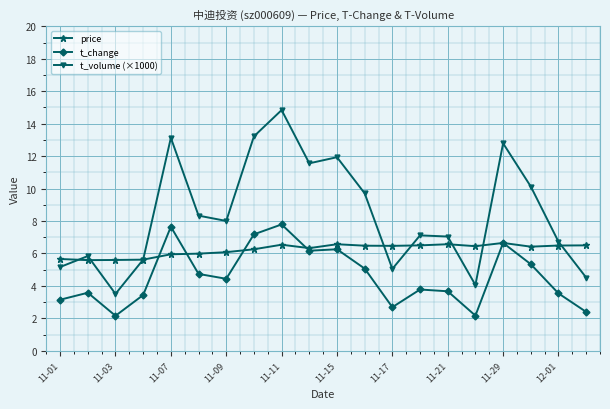

Which series has the largest total across all categories?

t_volume (×1000)